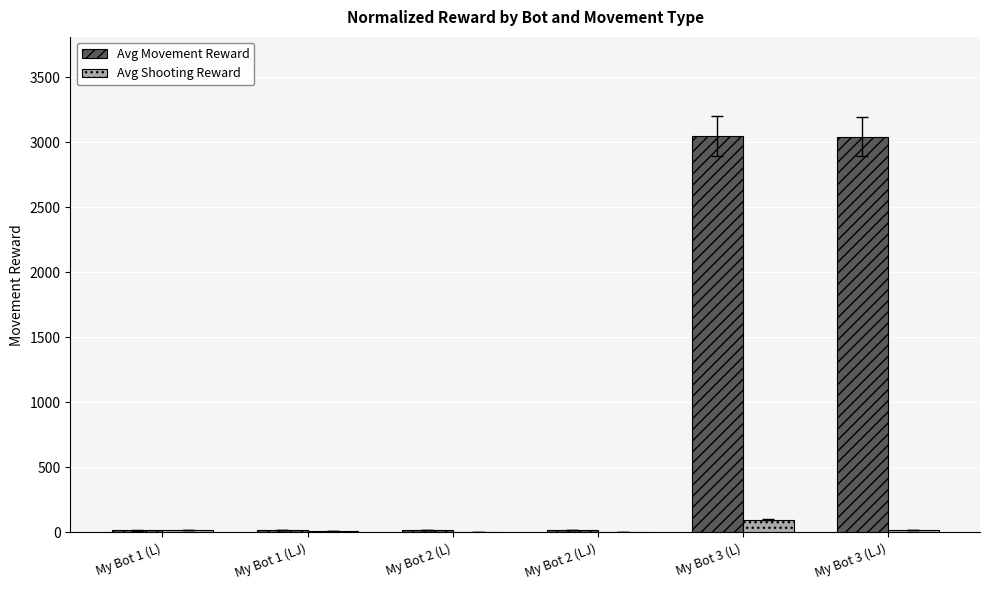

Which series has the largest total across all categories?

Avg Movement Reward